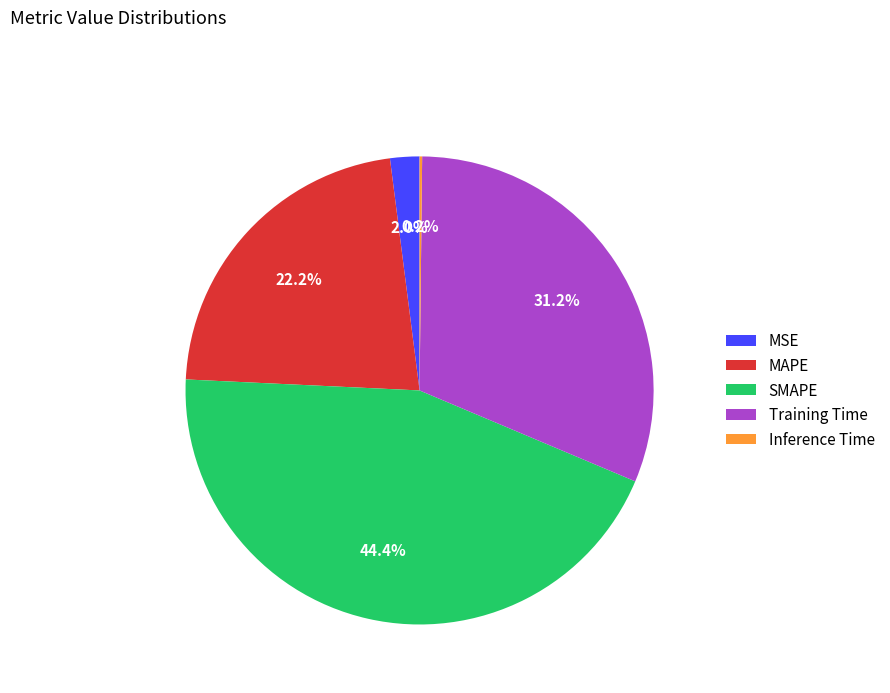

How much of the chart is everything except Training Time?

68.8%